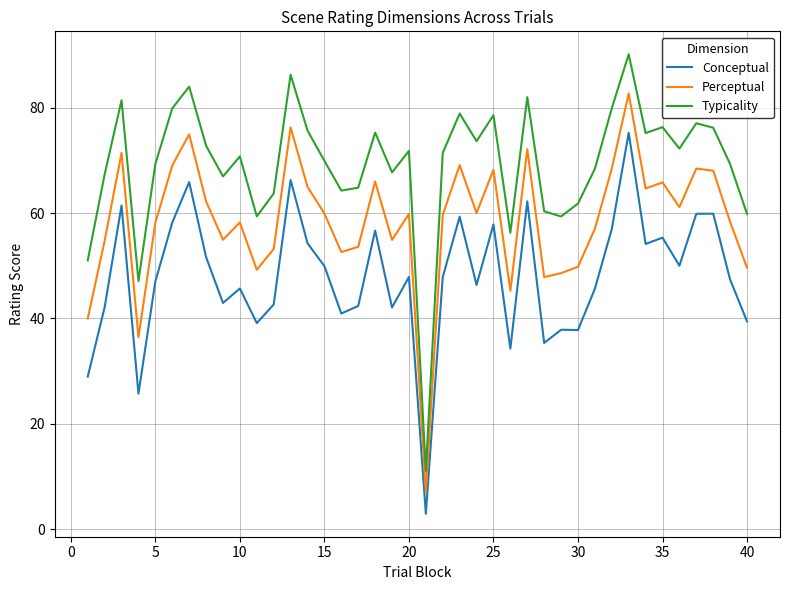

Which series has the largest total across all categories?

Typicality